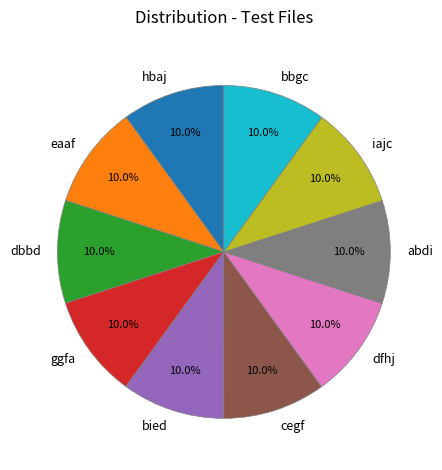

Is it true that abdi is 10% of the pie?

True